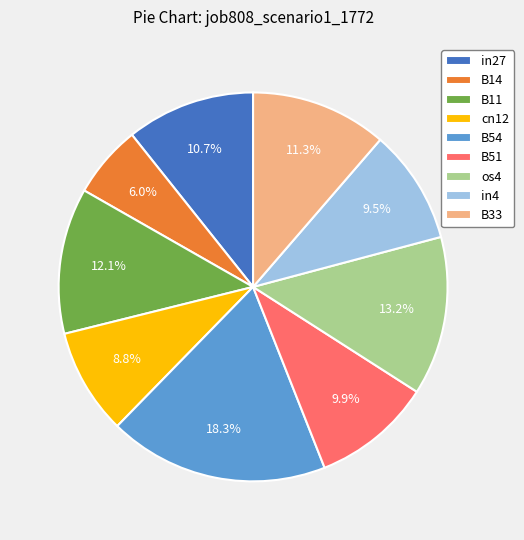

True or false: B14 accounts for 6% of the total.

True